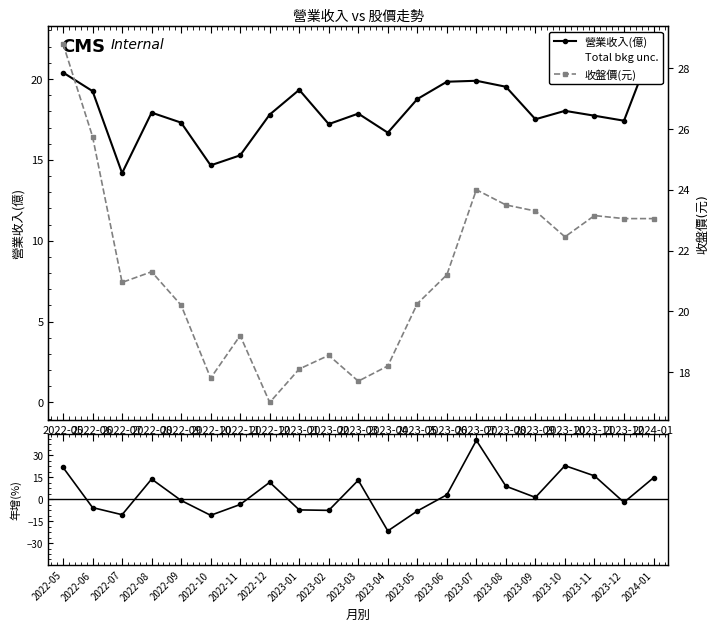

True or false: 收盤價(元) and 營業收入(億) cross at least once.

True